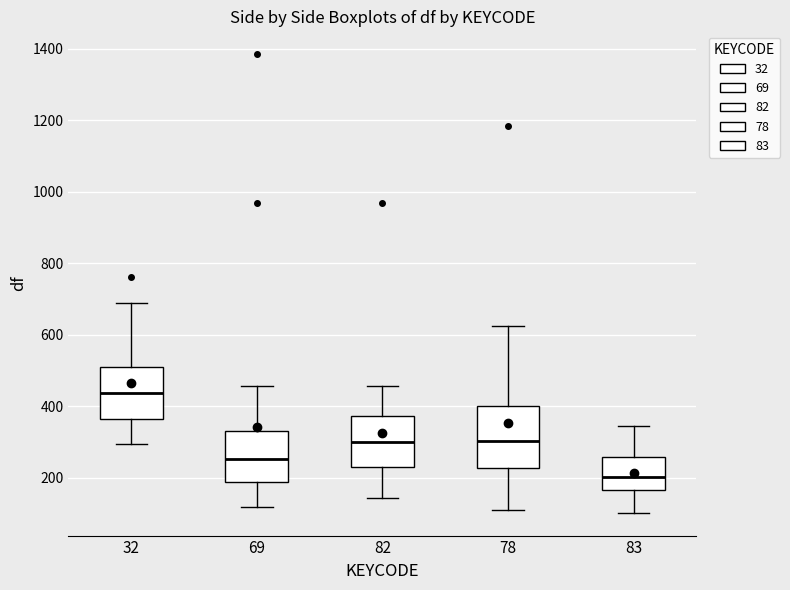

Which box is the tallest, from its lower edge to its upper edge?

78